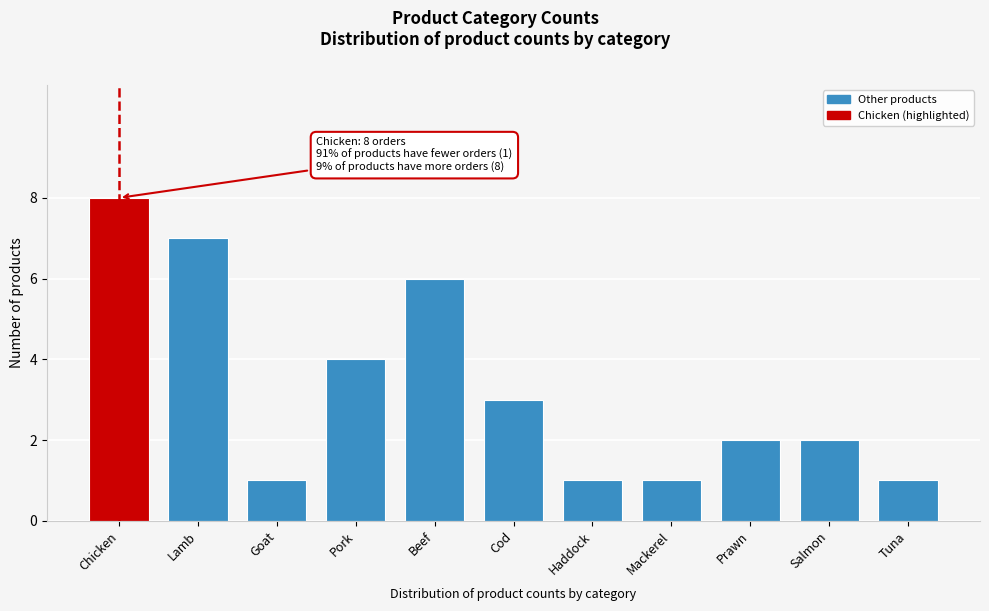

Reading left to right, extract all data points from this chart.

8	7	1	4	6	3	1	1	2	2	1